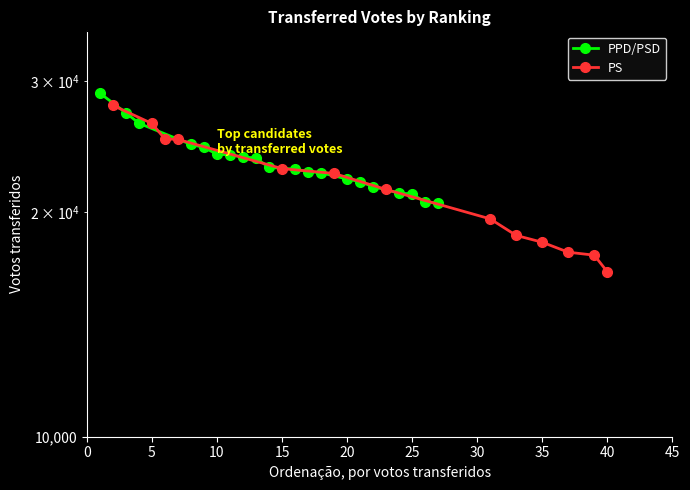

The chart shows a value of 46897 at 10. True or false?

False